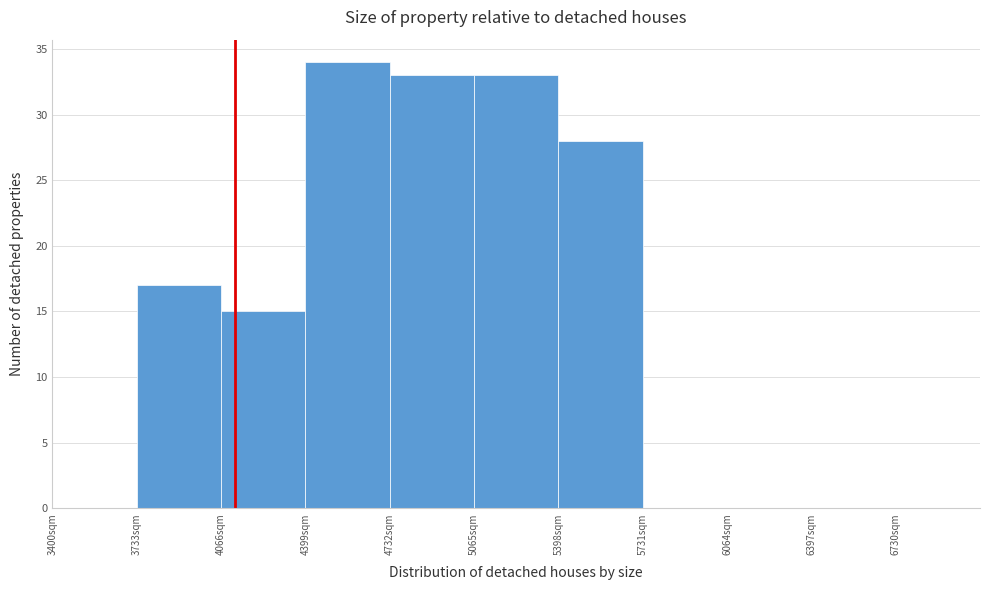

Reading left to right, transcribe this chart: for each bar, give the range it covers on the x-axis and its height. Neither the bar edges nor the heights are printed on the chart, so give them approximately, as read against the axes.

3400 to 3750: 0
3750 to 4050: 17
4050 to 4400: 15
4400 to 4750: 34
4750 to 5050: 33
5050 to 5400: 33
5400 to 5750: 28
5750 to 6050: 0
6050 to 6400: 0
6400 to 6750: 0
6750 to 7050: 0